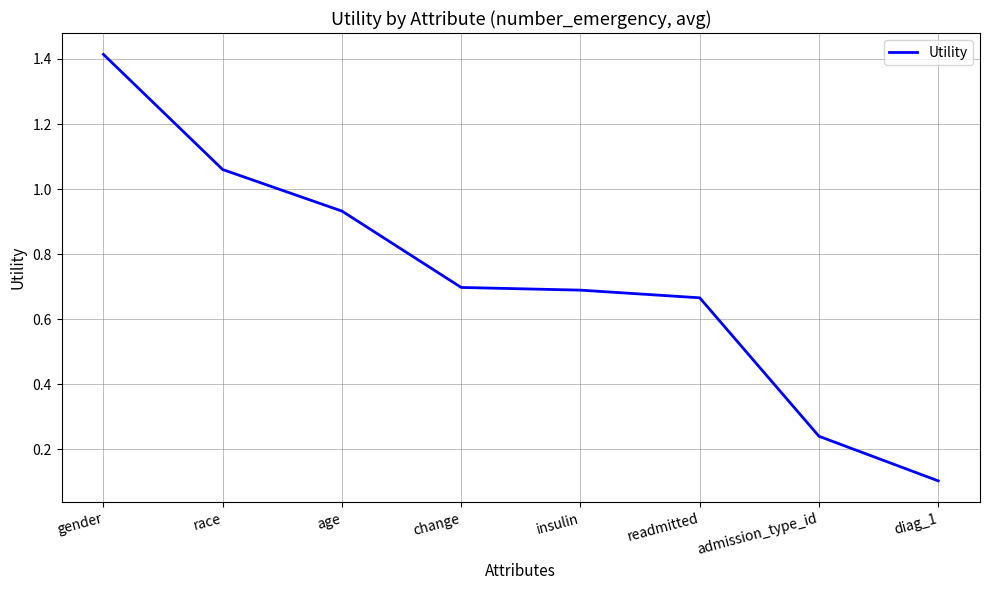

At which category does the chart reach its peak across all series?

gender